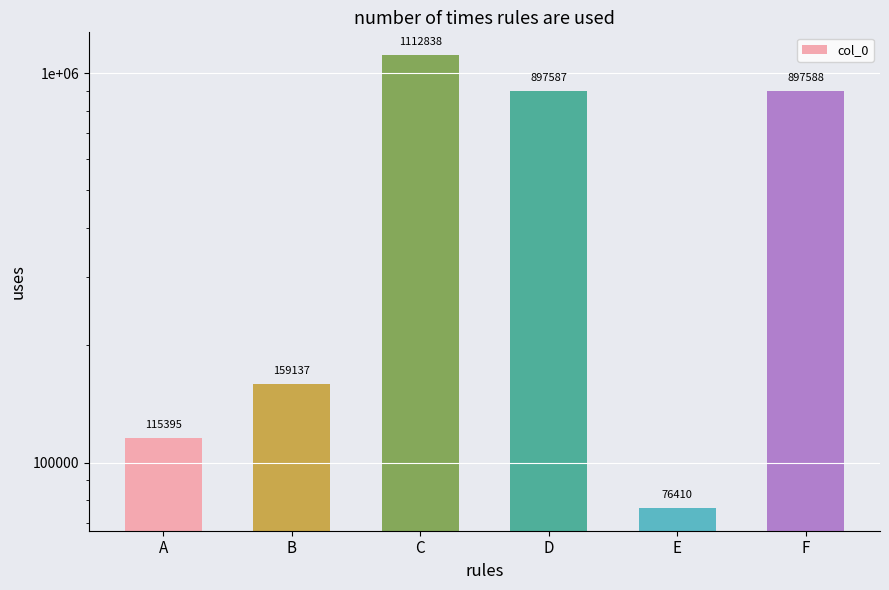

At which category does the chart reach its minimum across all series?

E